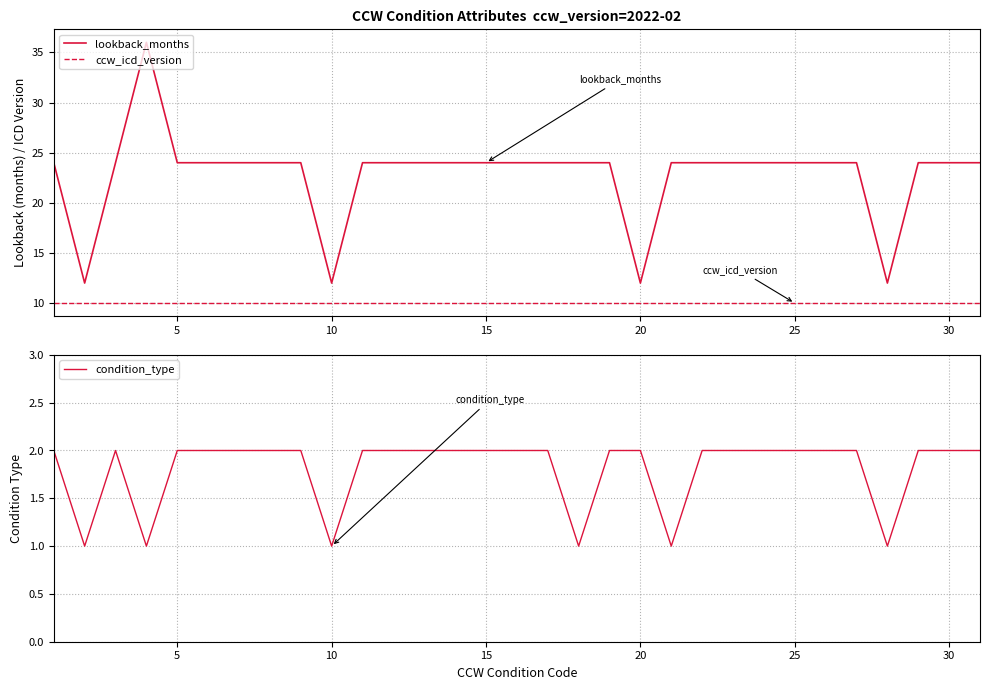

True or false: lookback_months has a value of 24 at 30.

True